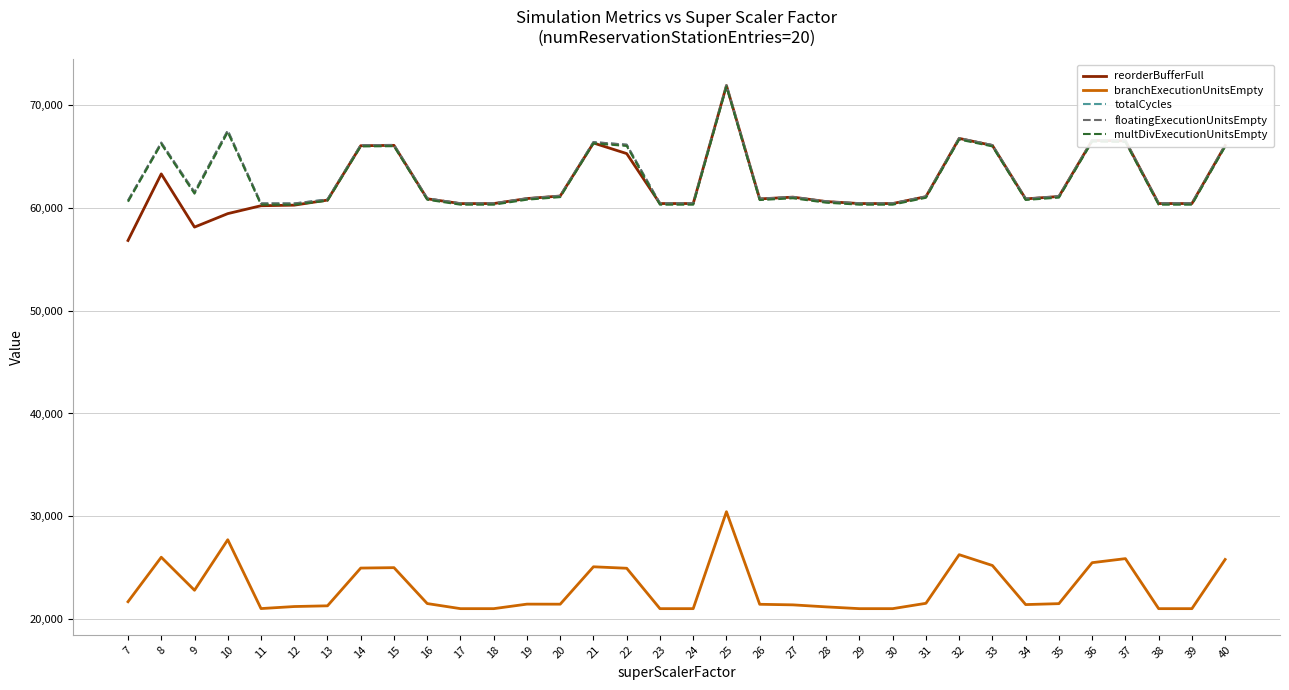

Reading left to right, extract all data points from this chart.

reorderBufferFull: 7=56838	8=63317	9=58140	10=59451	11=60219	12=60275	13=60769	14=66060	15=66095	16=60895	17=60428	18=60431	19=60918	20=61164	21=66325	22=65294	23=60432	24=60432	25=71918	26=60883	27=61056	28=60625	29=60432	30=60432	31=61103	32=66773	33=66084	34=60885	35=61120	36=66578	37=66534	38=60432	39=60432	40=66083
branchExecutionUnitsEmpty: 7=21681	8=26011	9=22796	10=27713	11=21014	12=21212	13=21282	14=24956	15=24996	16=21502	17=21006	18=21006	19=21446	20=21441	21=25081	22=24937	23=21006	24=21006	25=30440	26=21431	27=21375	28=21178	29=21006	30=21006	31=21526	32=26259	33=25206	34=21402	35=21493	36=25480	37=25874	38=21006	39=21006	40=25793
totalCycles: 7=60722	8=66357	9=61539	10=67534	11=60445	12=60439	13=60828	14=66114	15=66133	16=60926	17=60442	18=60442	19=60929	20=61177	21=66411	22=66156	23=60442	24=60442	25=71928	26=60893	27=61066	28=60635	29=60442	30=60442	31=61113	32=66783	33=66117	34=60901	35=61130	36=66588	37=66544	38=60442	39=60442	40=66093
floatingExecutionUnitsEmpty: 7=60722	8=66357	9=61539	10=67534	11=60445	12=60439	13=60828	14=66114	15=66133	16=60926	17=60442	18=60442	19=60929	20=61177	21=66411	22=66156	23=60442	24=60442	25=71928	26=60893	27=61066	28=60635	29=60442	30=60442	31=61113	32=66783	33=66117	34=60901	35=61130	36=66588	37=66544	38=60442	39=60442	40=66093
multDivExecutionUnitsEmpty: 7=60610	8=66233	9=61399	10=67380	11=60333	12=60321	13=60710	14=65996	15=66015	16=60808	17=60324	18=60324	19=60811	20=61059	21=66293	22=66038	23=60324	24=60324	25=71810	26=60775	27=60948	28=60517	29=60324	30=60324	31=60995	32=66665	33=65999	34=60783	35=61012	36=66470	37=66426	38=60324	39=60324	40=65975